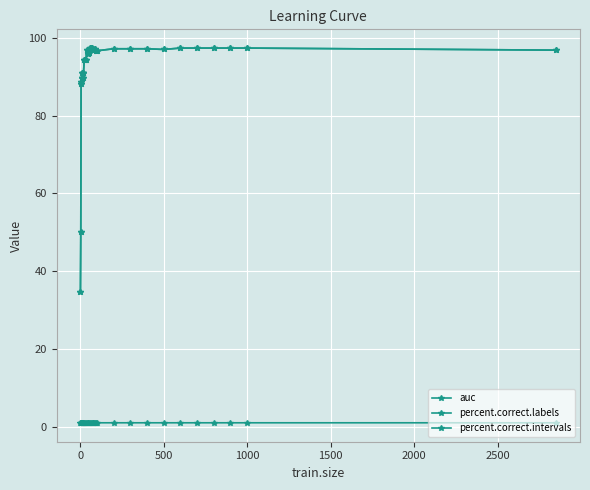

Does the chart have visible grid lines?

Yes